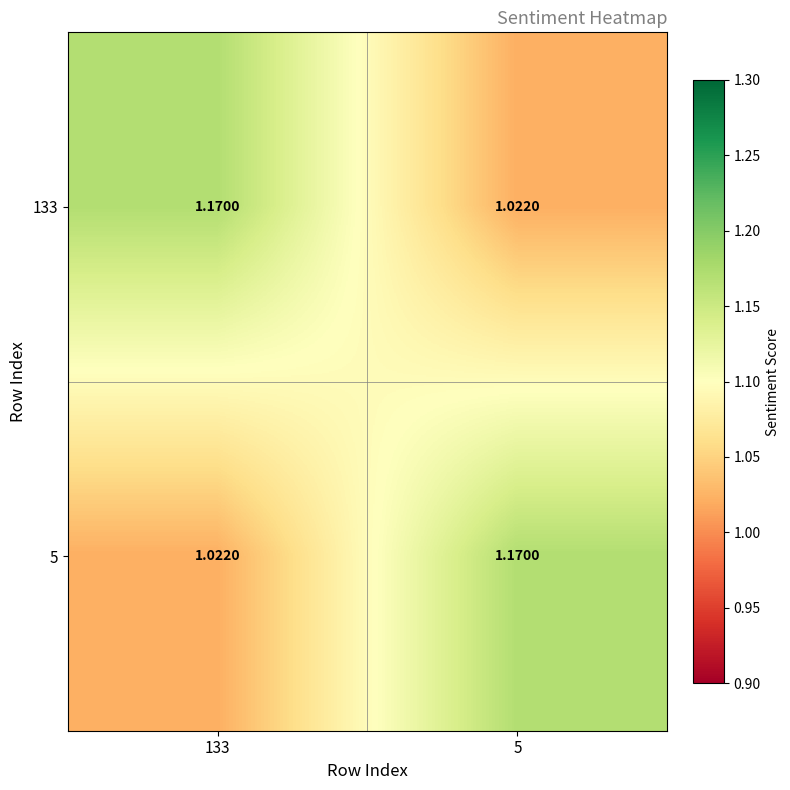

Is the value of 5 at 133 greater than the value of 133 at 133?

No